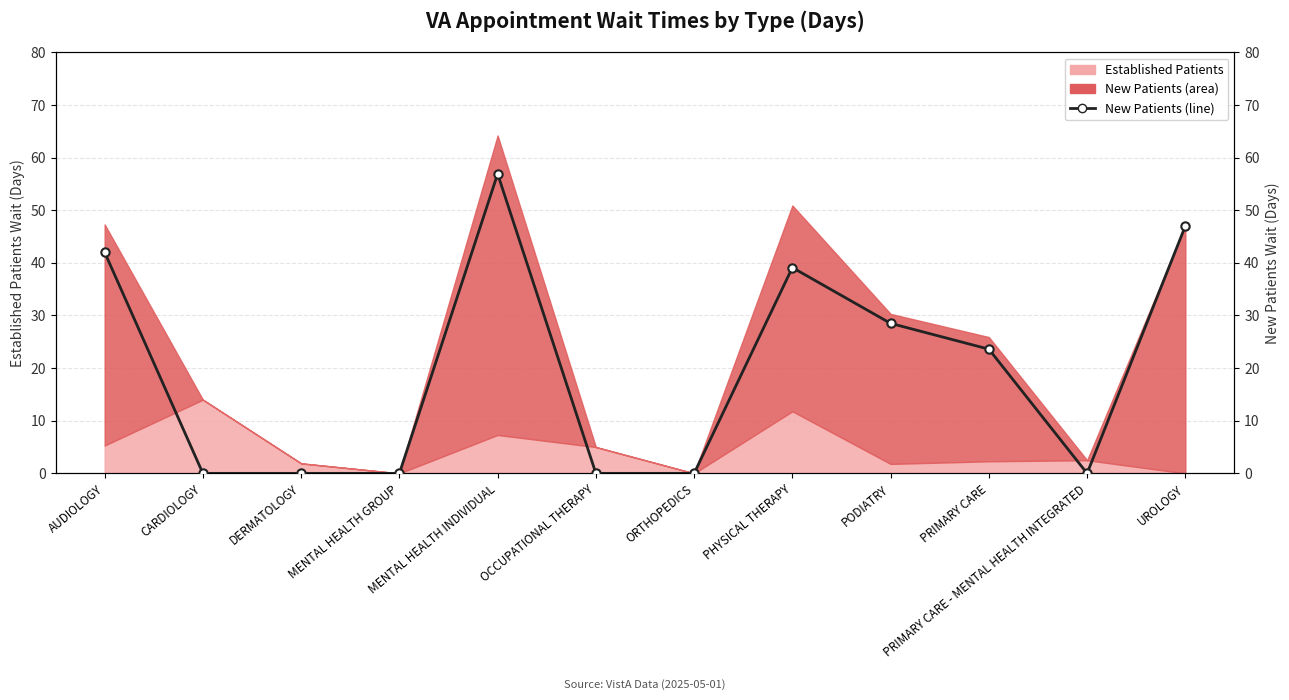

How many lines are shown in the chart?

1